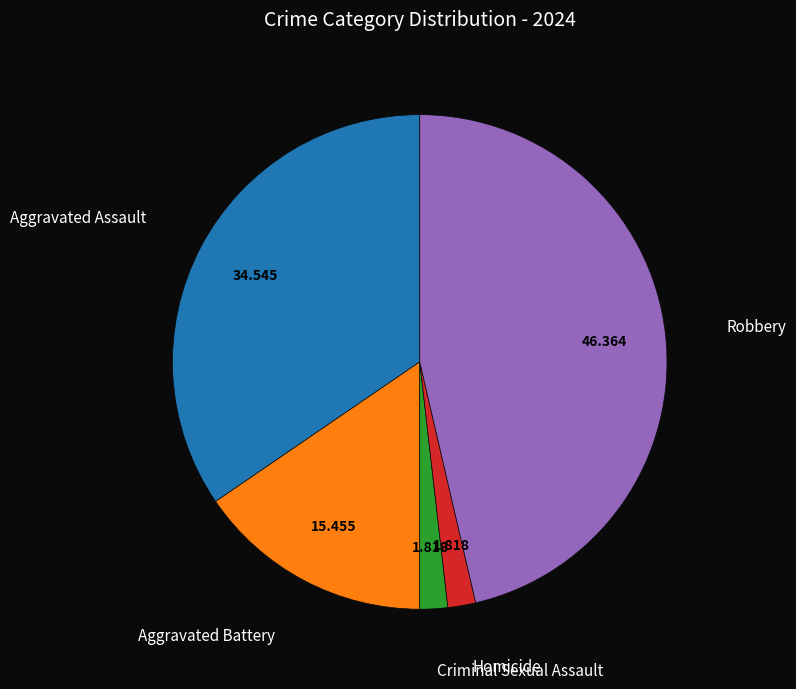

Do Robbery and Aggravated Battery together represent more than half of the pie?

Yes